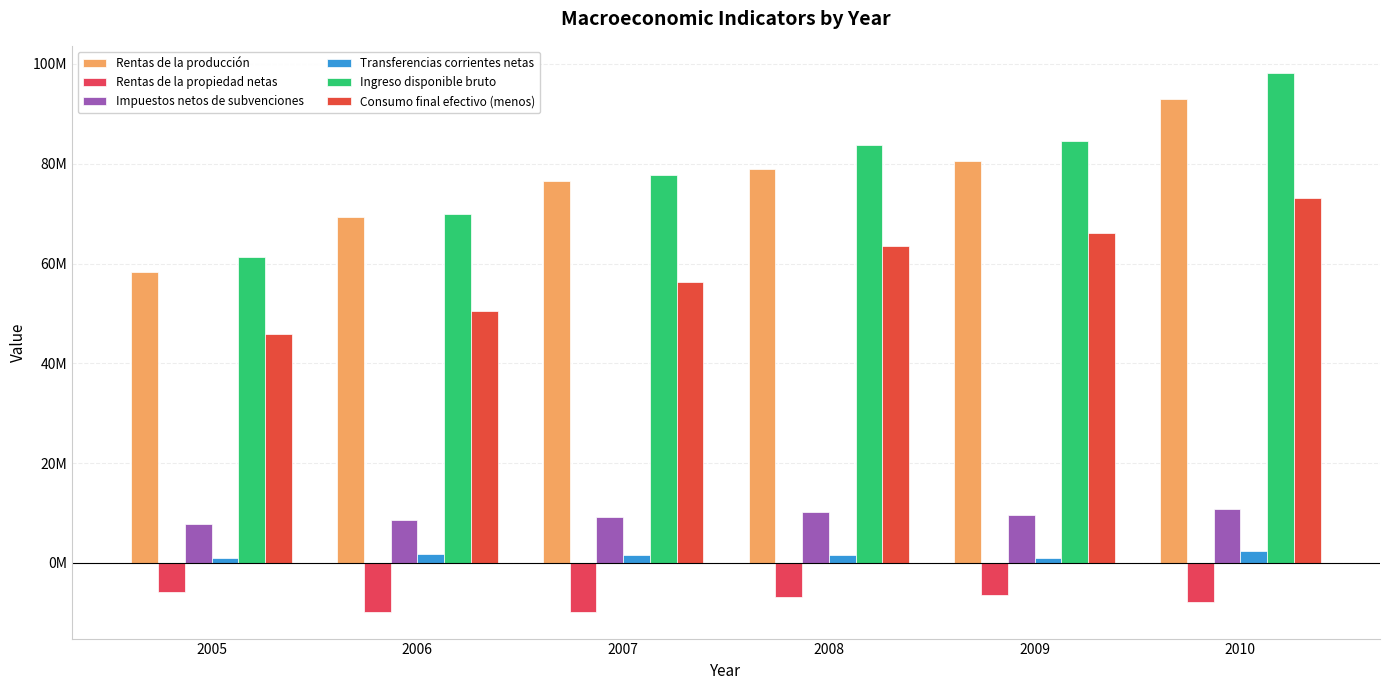

What is the total value across all series at 2010?

269535005